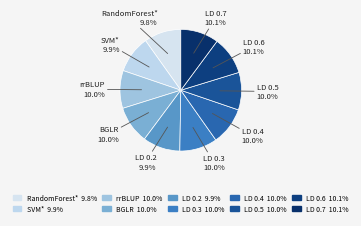

What portion of the pie excludes SVM*?

90.1%